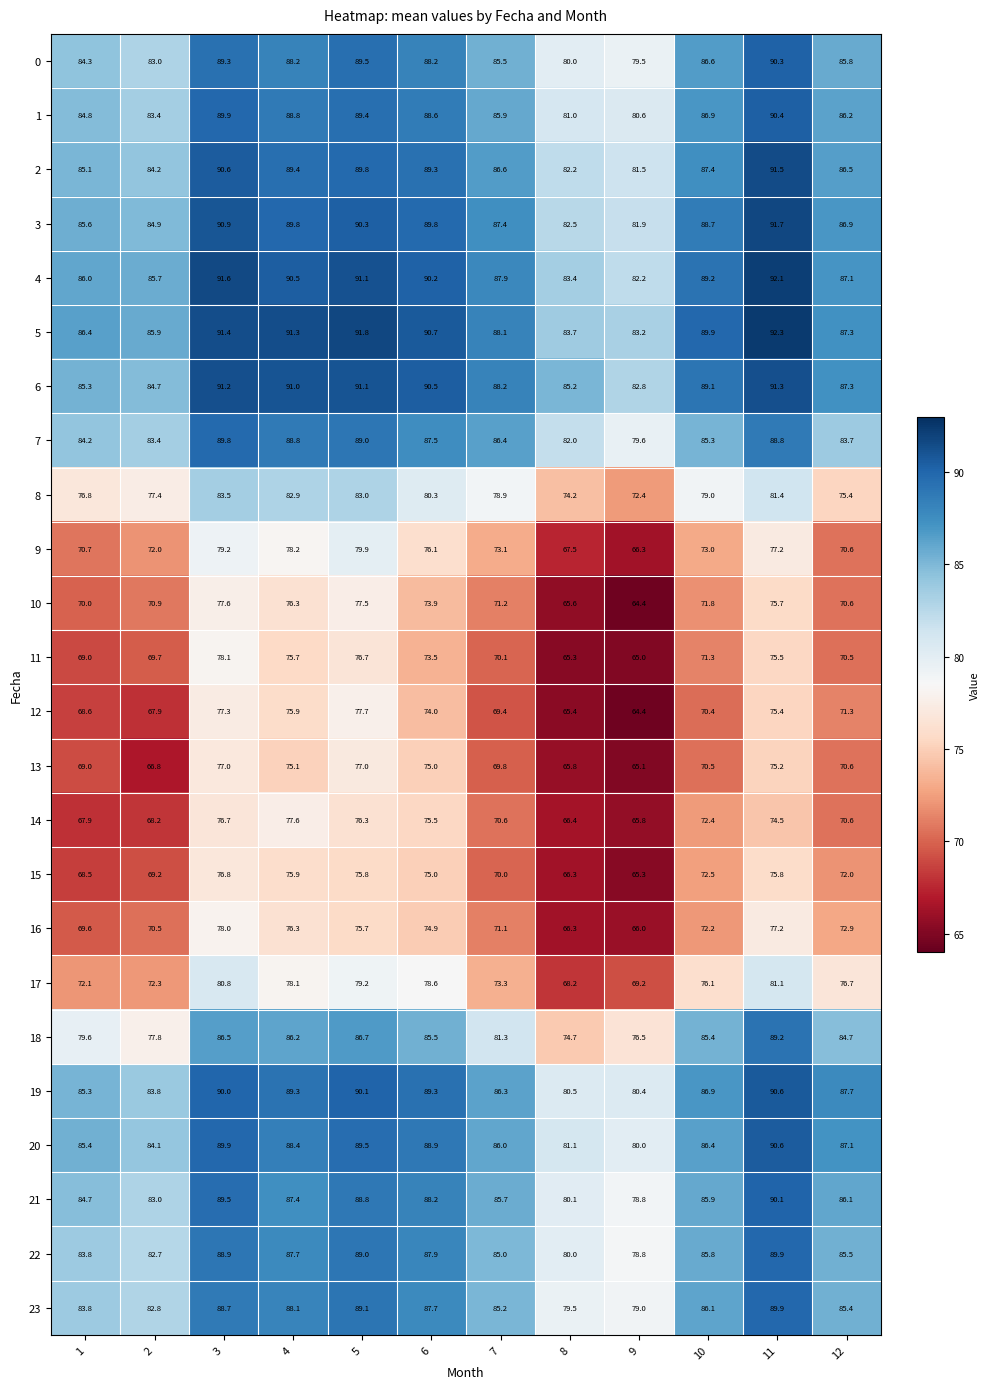

How many values in the 18 series are below 85?

6